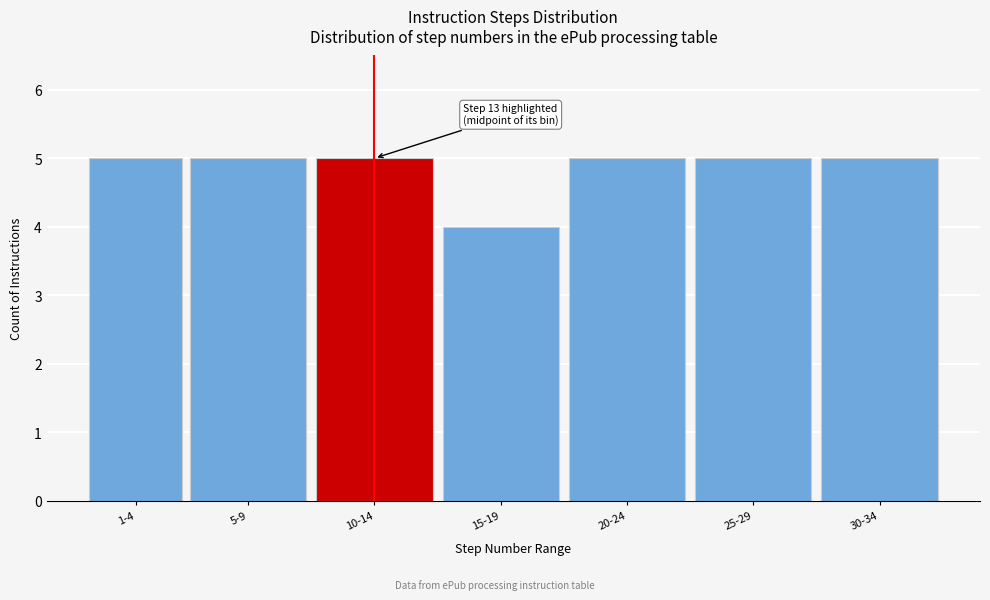

Reading left to right, list all the values displayed in this chart.

5	5	5	4	5	5	5